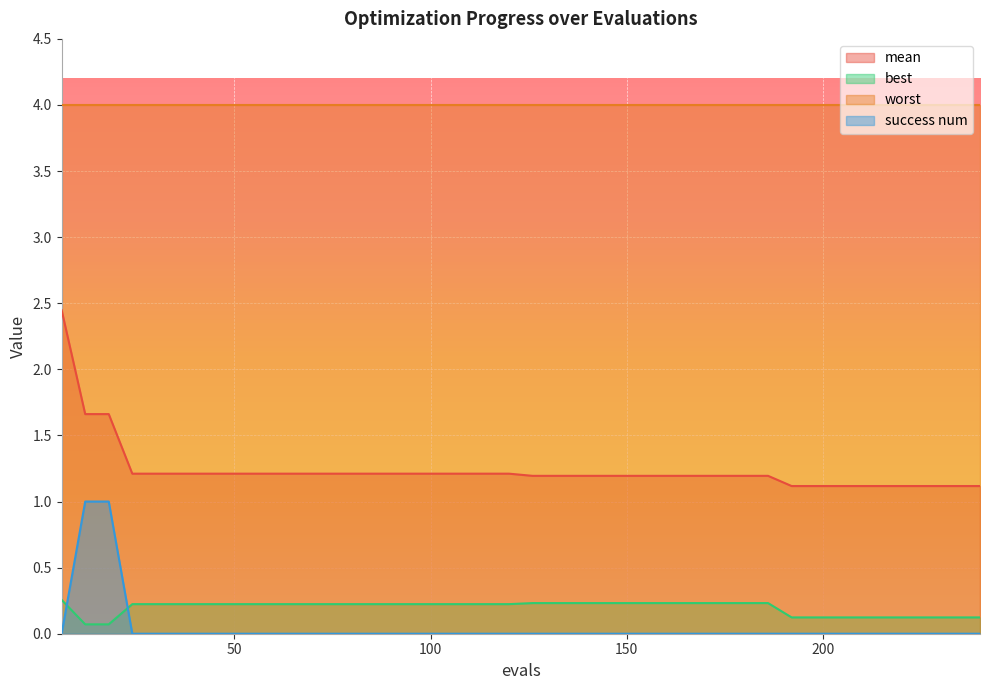

True or false: best and mean cross at least once.

False